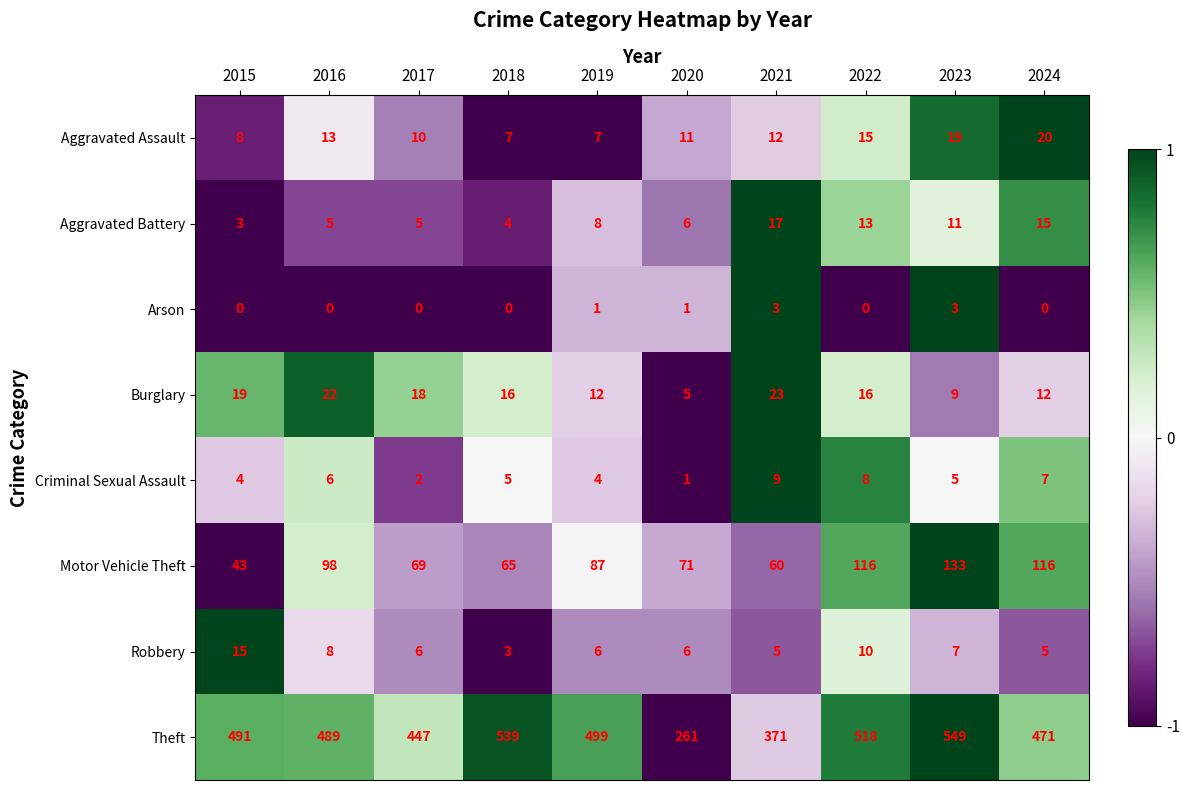

At which label does Burglary first exceed 16?

2015